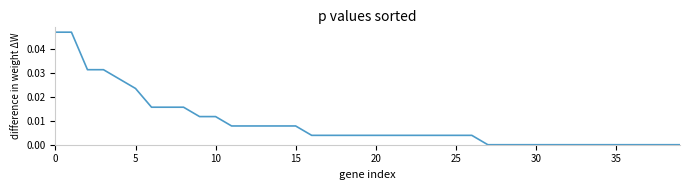

Is this an area chart (filled region under the line)?

No